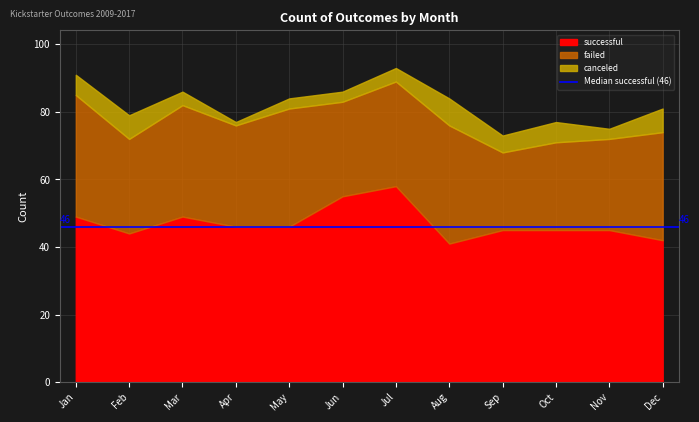

Reading right to left, what are all the values shown in this chart?

successful: 42	45	45	45	41	58	55	46	46	49	44	49
failed: 32	27	26	23	35	31	28	35	30	33	28	36
canceled: 7	3	6	5	8	4	3	3	1	4	7	6